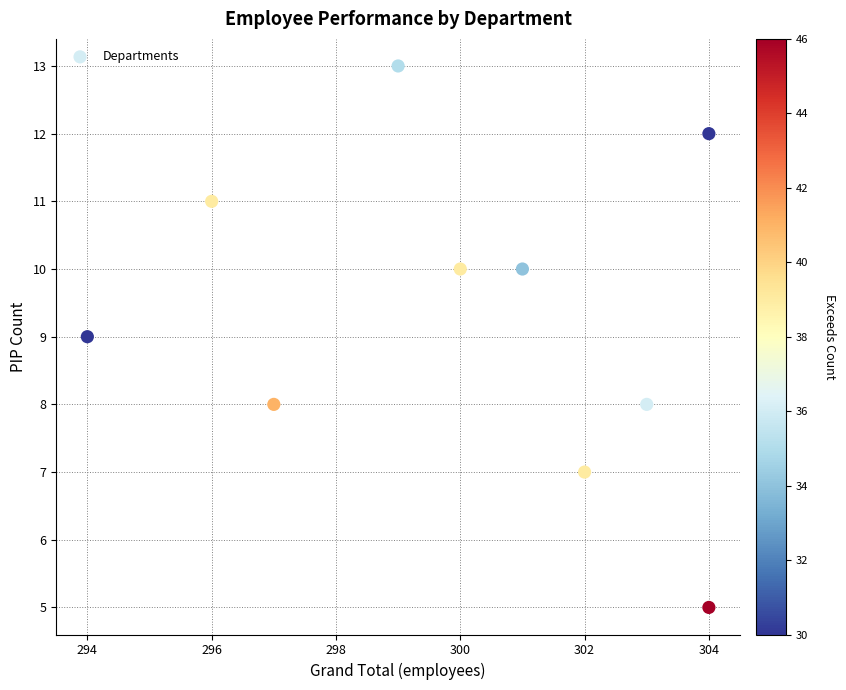

What is the range of Y values (max minus min)?

8